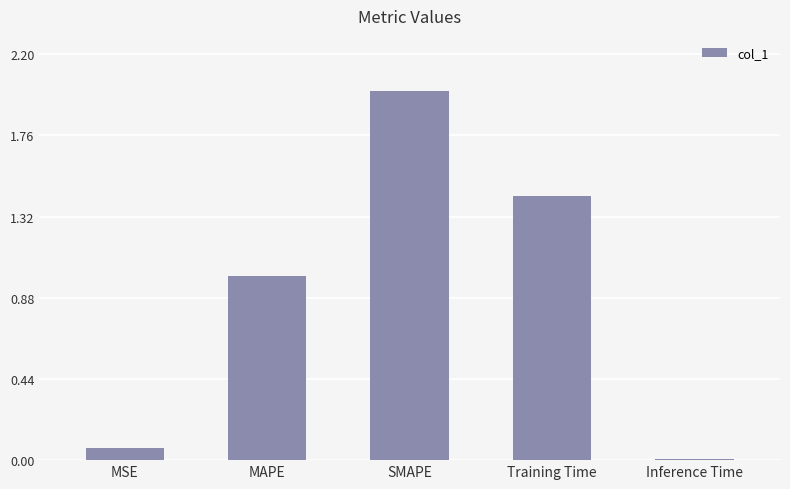

How many series are shown in this chart?

1